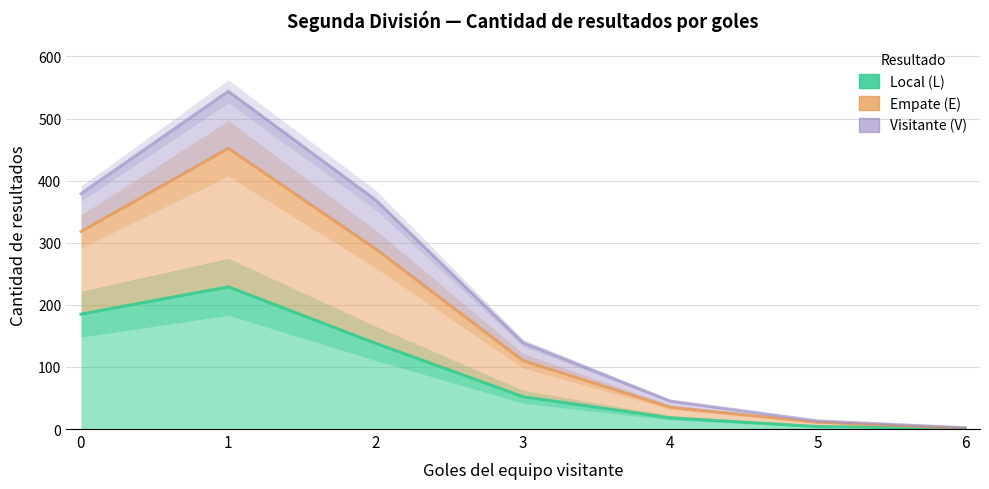

What is the maximum value shown in the chart?

544